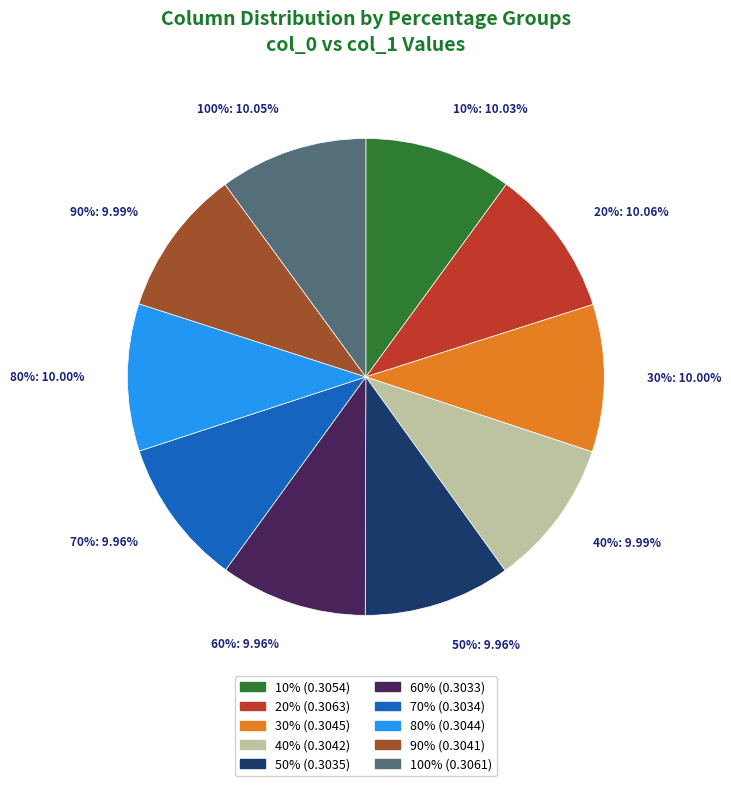

Which category has the biggest portion of the pie?

20%